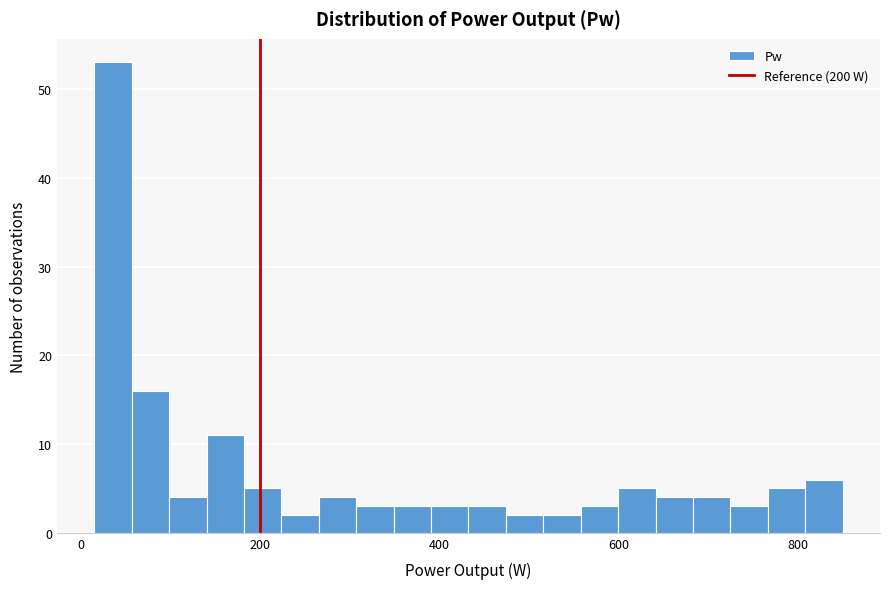

Read against the x-axis, roughly where is the centre of the tallest bar?

40